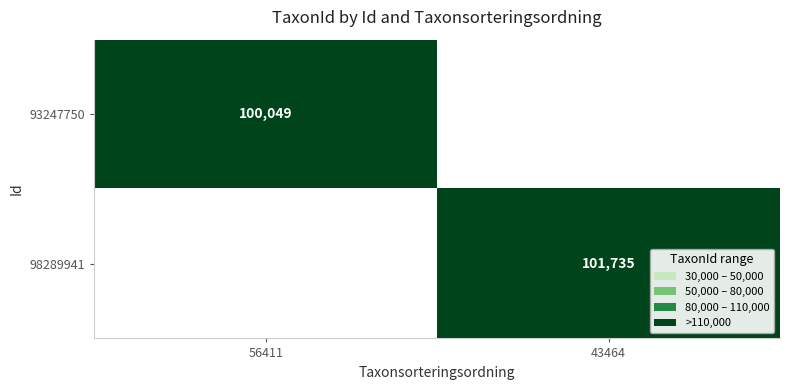

How many distinct data groups are displayed?

2